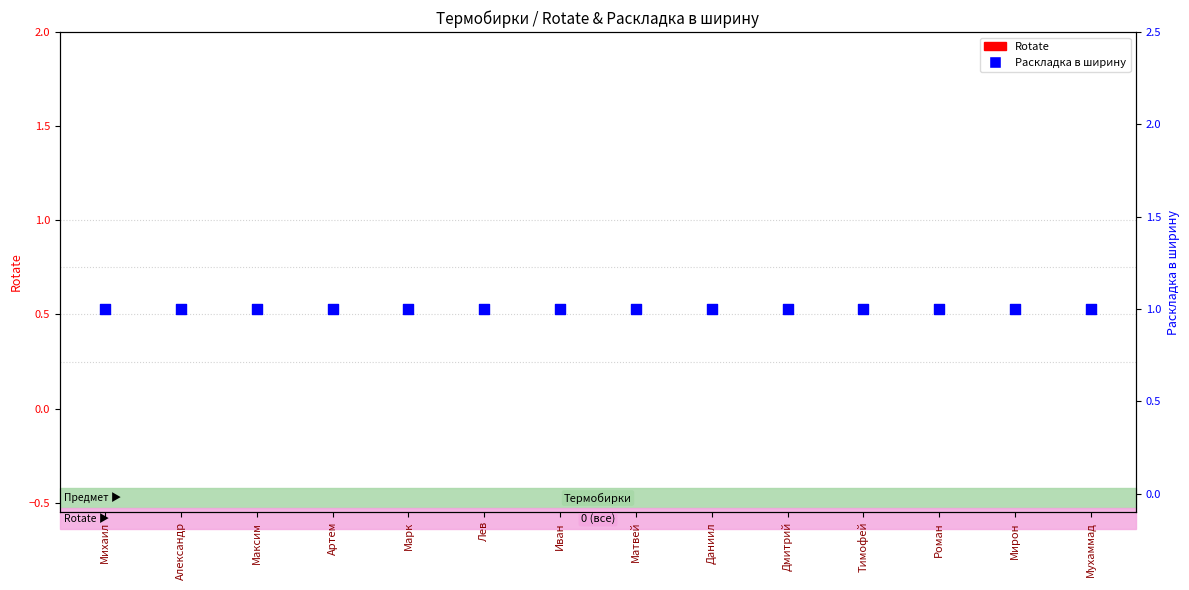

Which series contains the highest Y value?

Раскладка в ширину